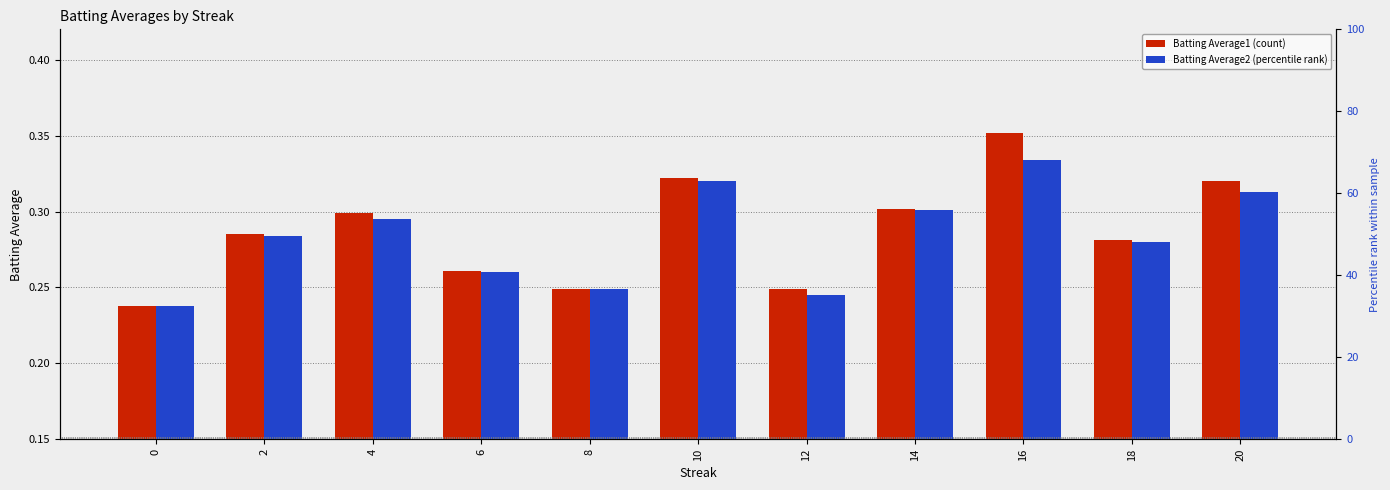

Reading right to left, transcribe all the data shown in this chart.

Batting Average1: 20=0.3	18=0.3	16=0.4	14=0.3	12=0.2	10=0.3	8=0.2	6=0.3	4=0.3	2=0.3	0=0.2
Batting Average2: 20=0.3	18=0.3	16=0.3	14=0.3	12=0.2	10=0.3	8=0.2	6=0.3	4=0.3	2=0.3	0=0.2